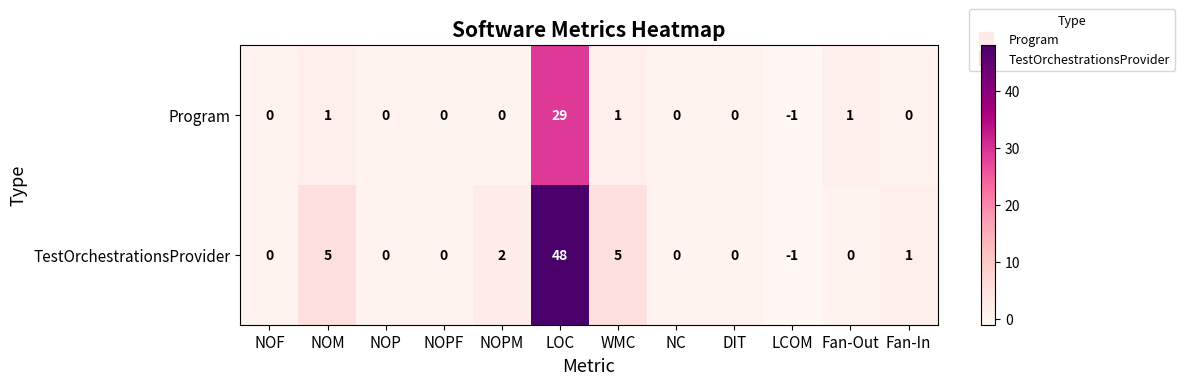

The value of TestOrchestrationsProvider at WMC is 3. True or false?

False